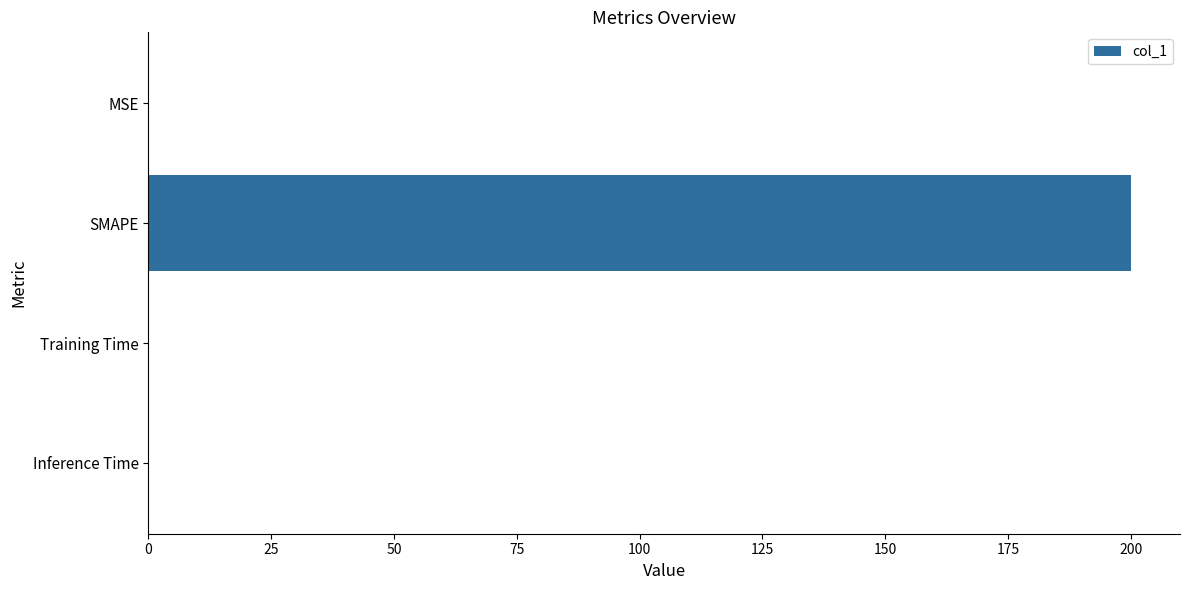

Read the value at SMAPE.

200.0